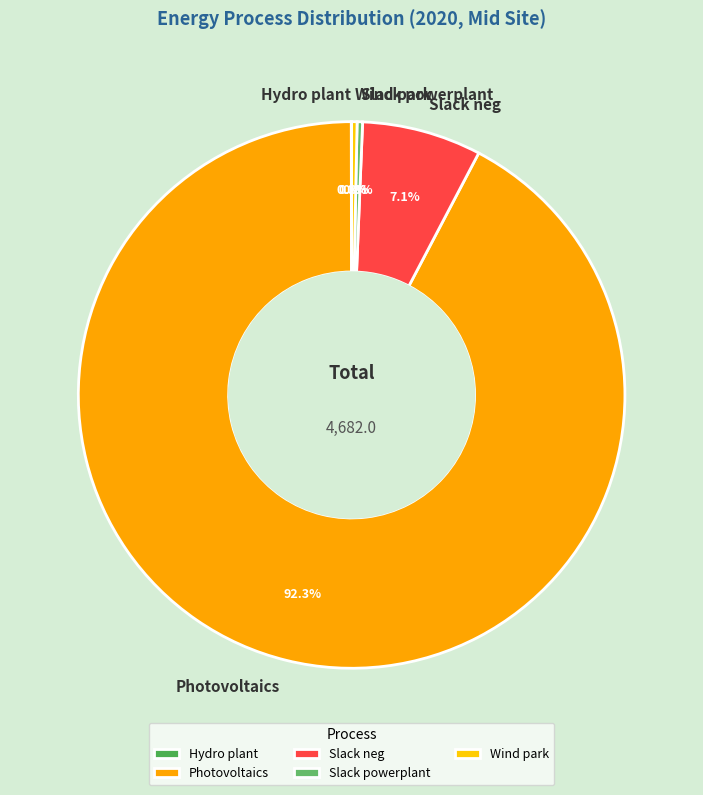

Is it true that Wind park is 14% of the pie?

False